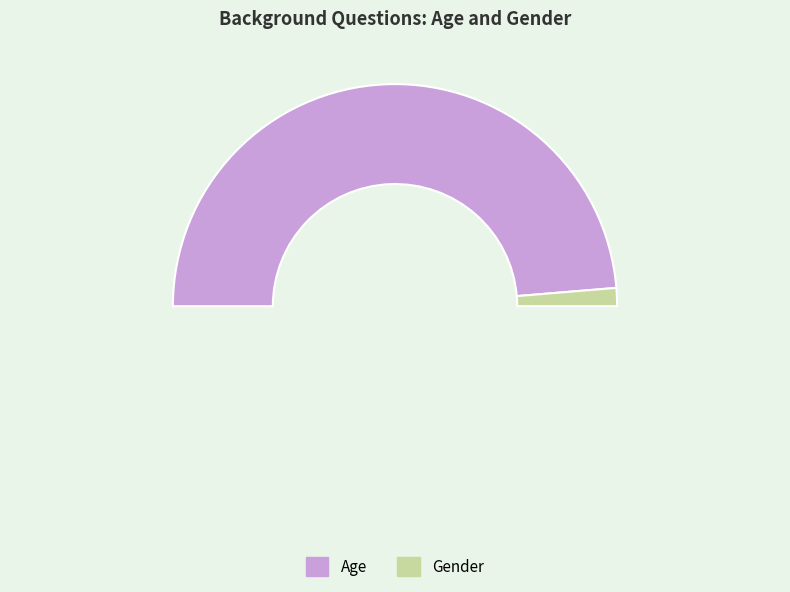

To the nearest percent, what is the average slice percentage?

50%